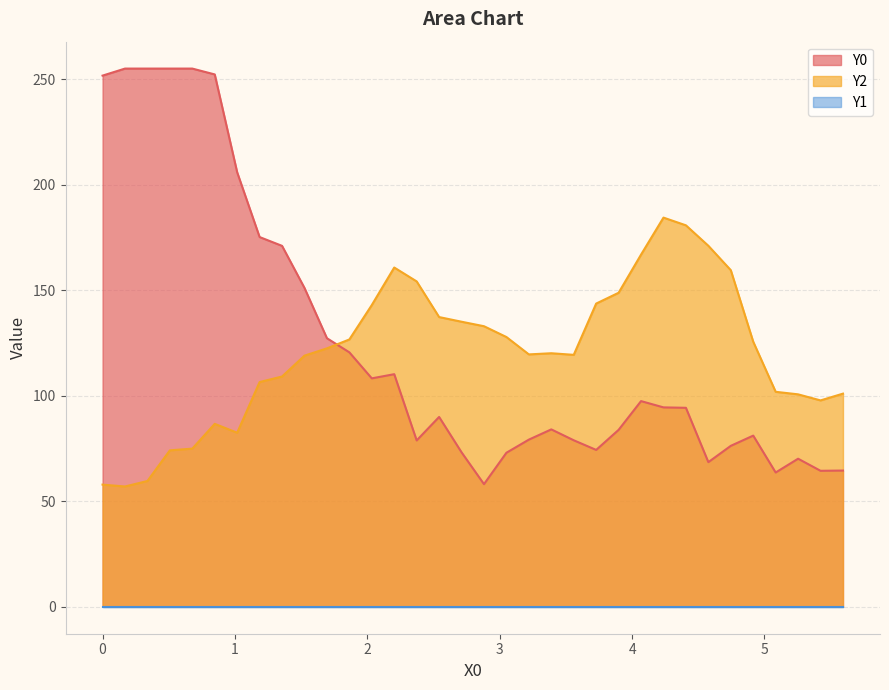

What is the maximum value shown in the chart?

255.0